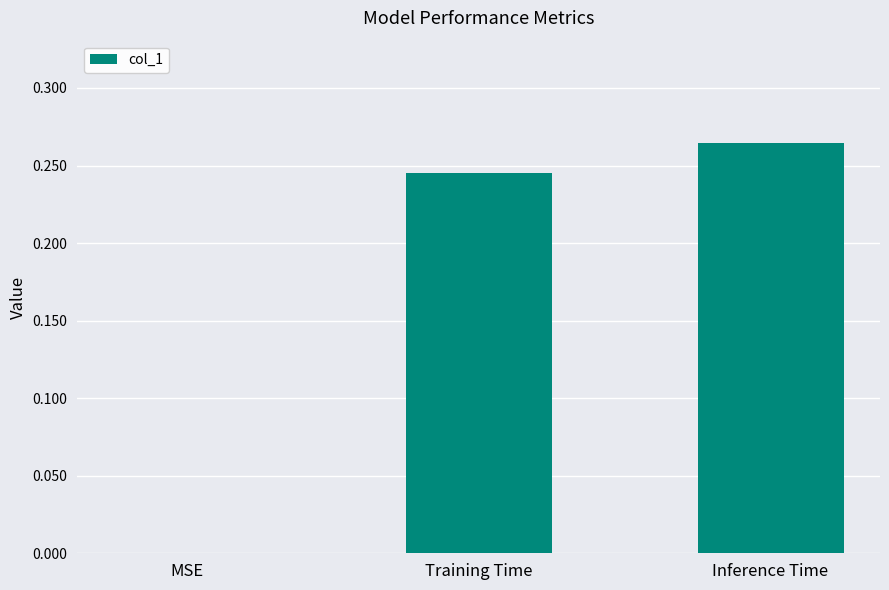

How many data points does each series have?

3